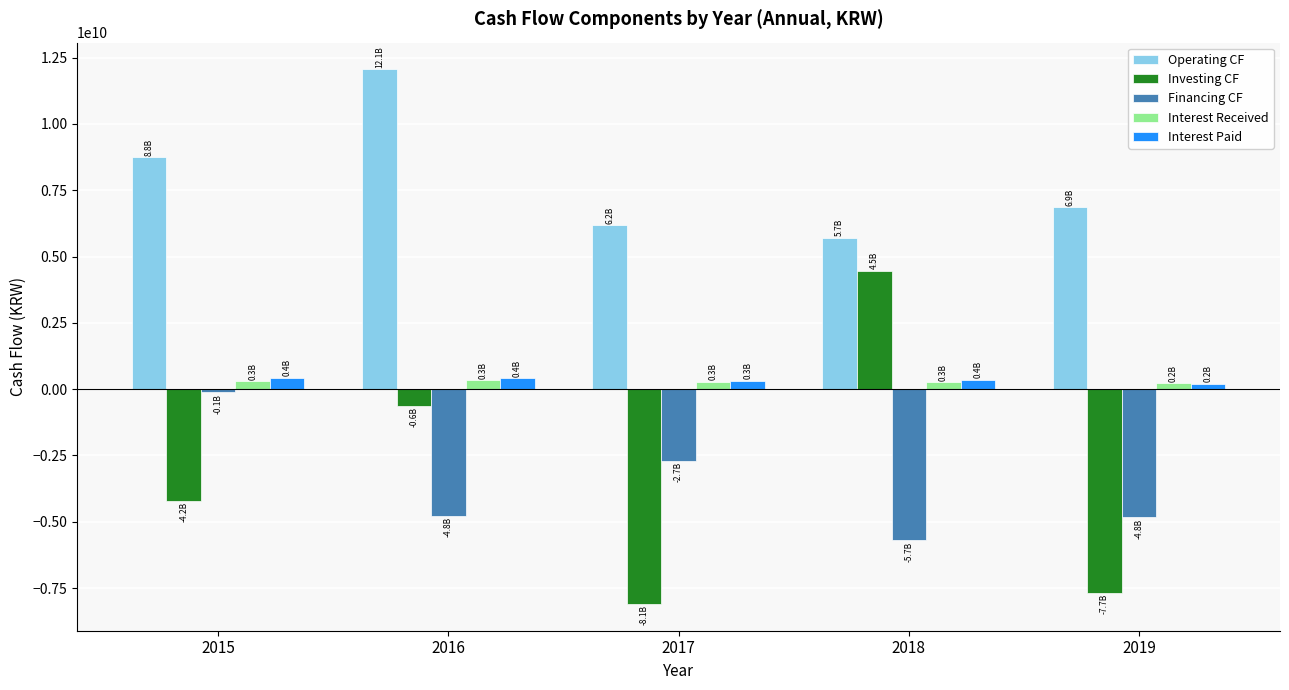

Which series changed the most between 2016 and 2017?

Investing CF